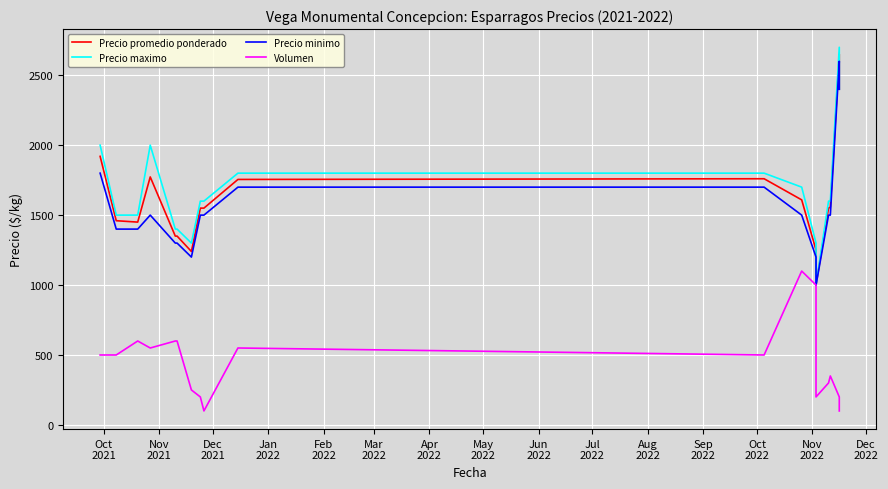

What is the total value across all series at Dec
2021?

4950